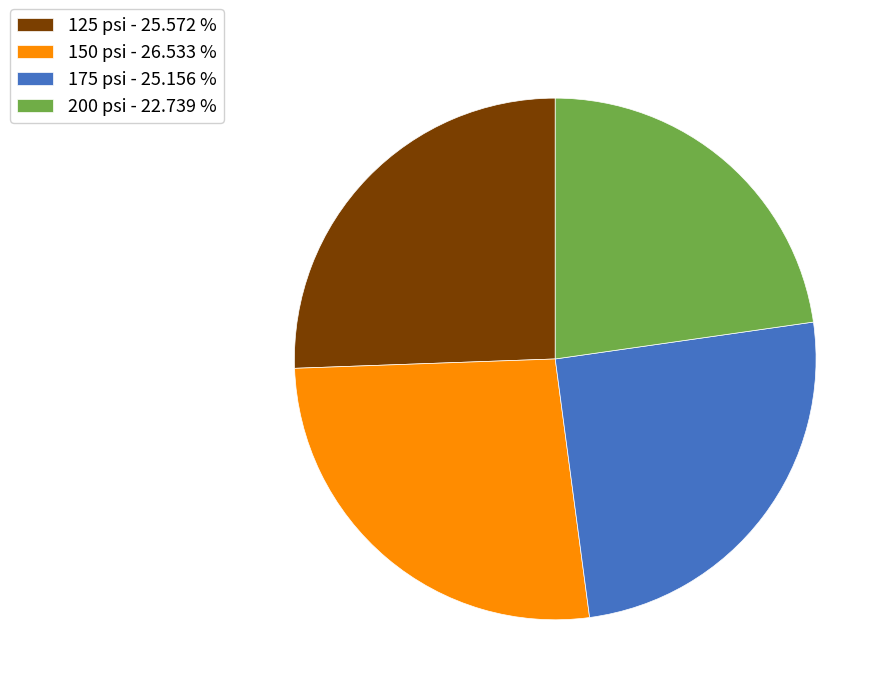

Do 150 and 125 together represent more than half of the pie?

Yes